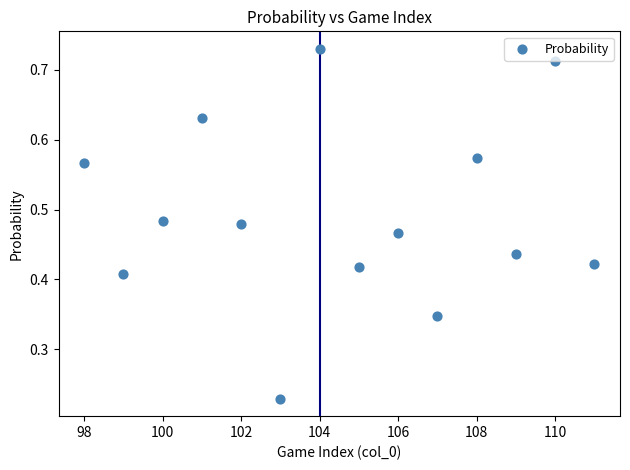

What is the range of X values (max minus min)?

13.0